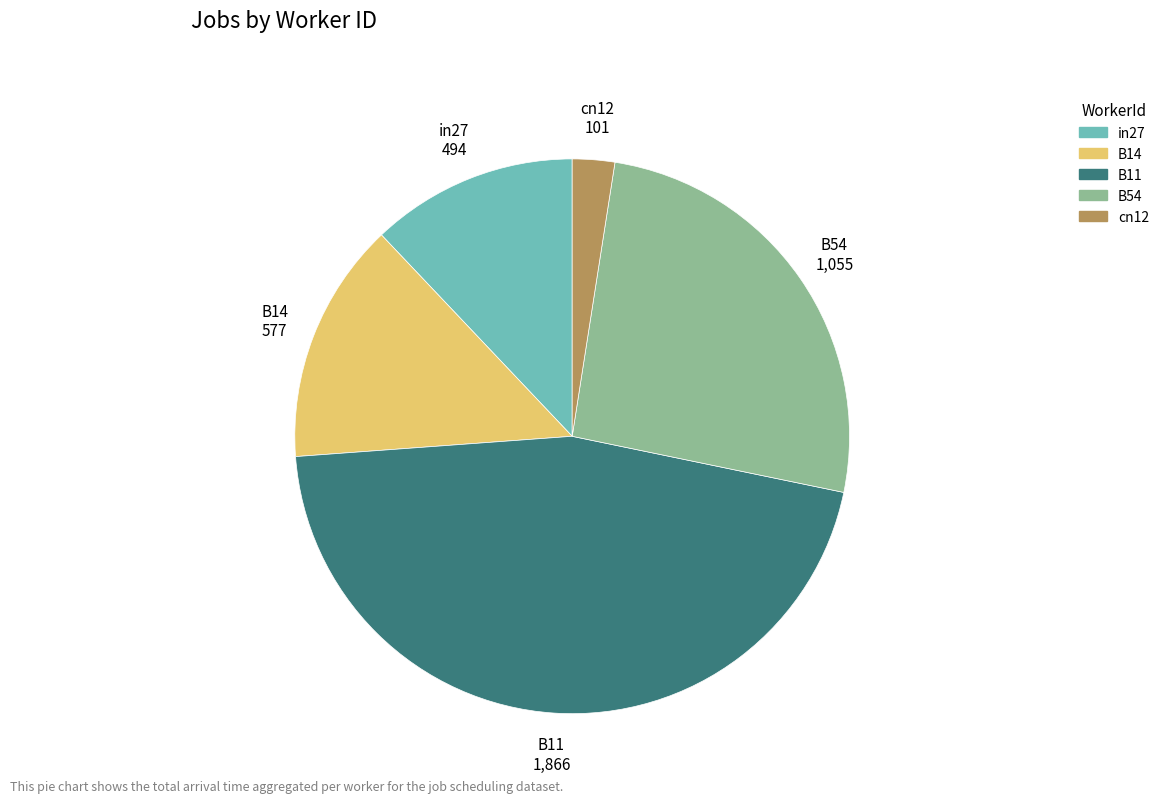

Is there a majority slice in this chart?

No